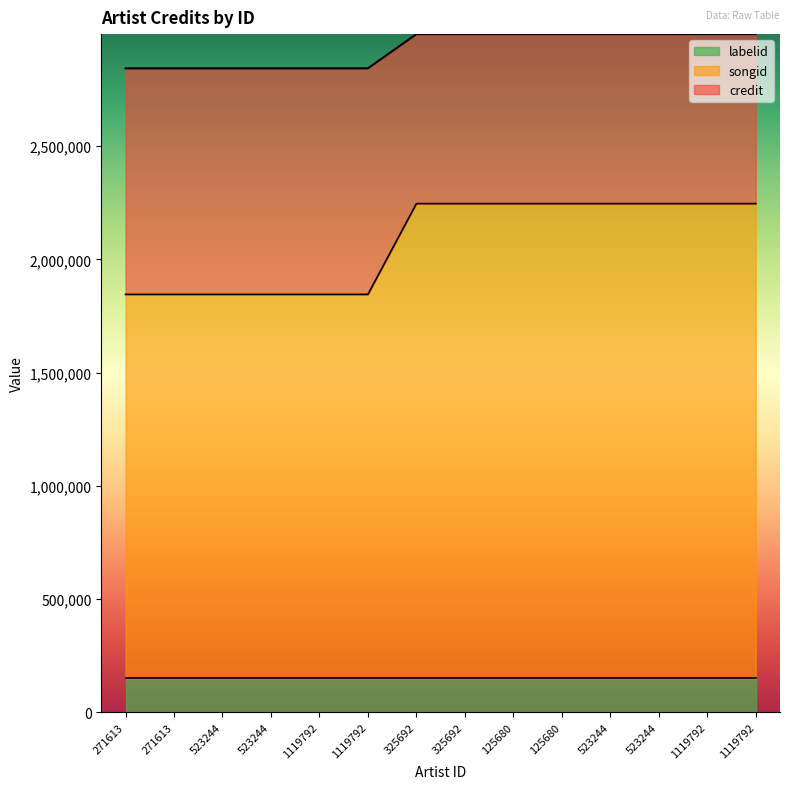

Which label corresponds to the largest value in the chart?

325692